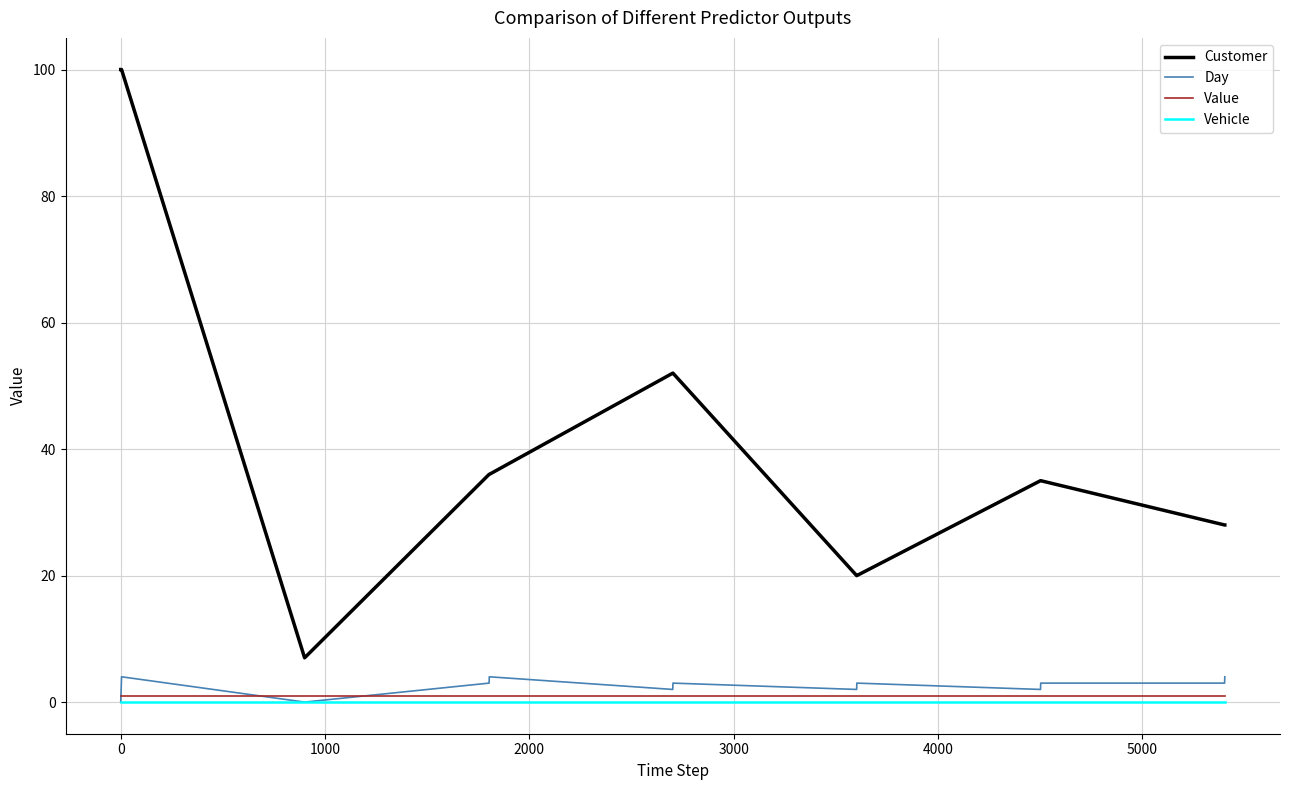

Which series has the largest range (max minus min)?

Customer